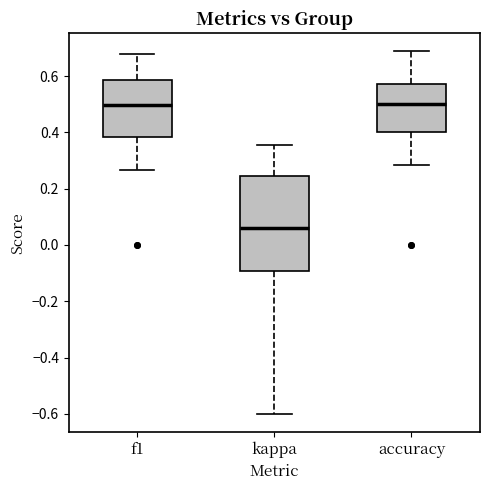

Which box has the lowest median line?

kappa